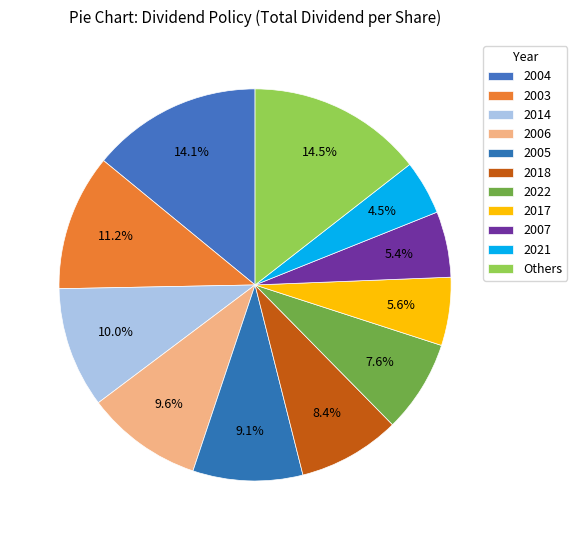

Count the number of slices in the pie.

11